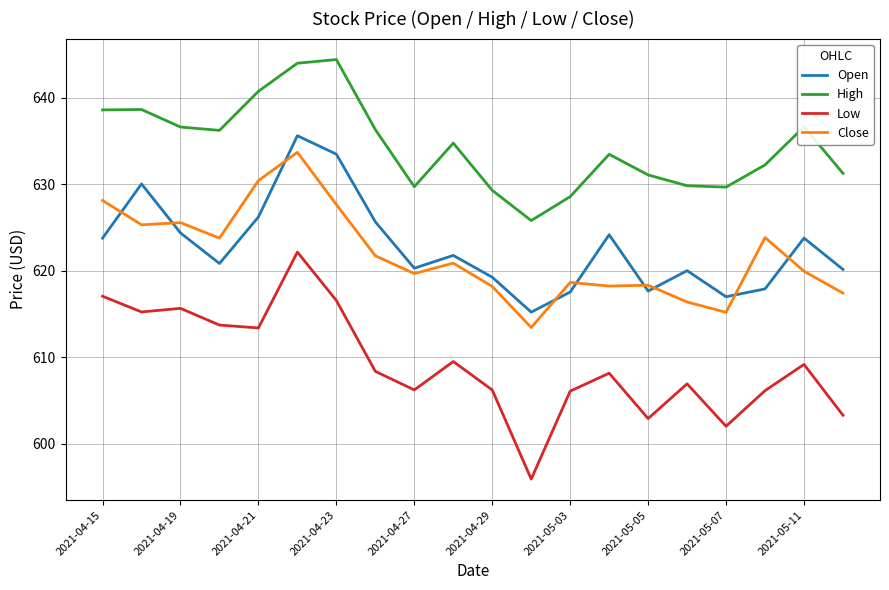

Which series has the largest total across all categories?

High